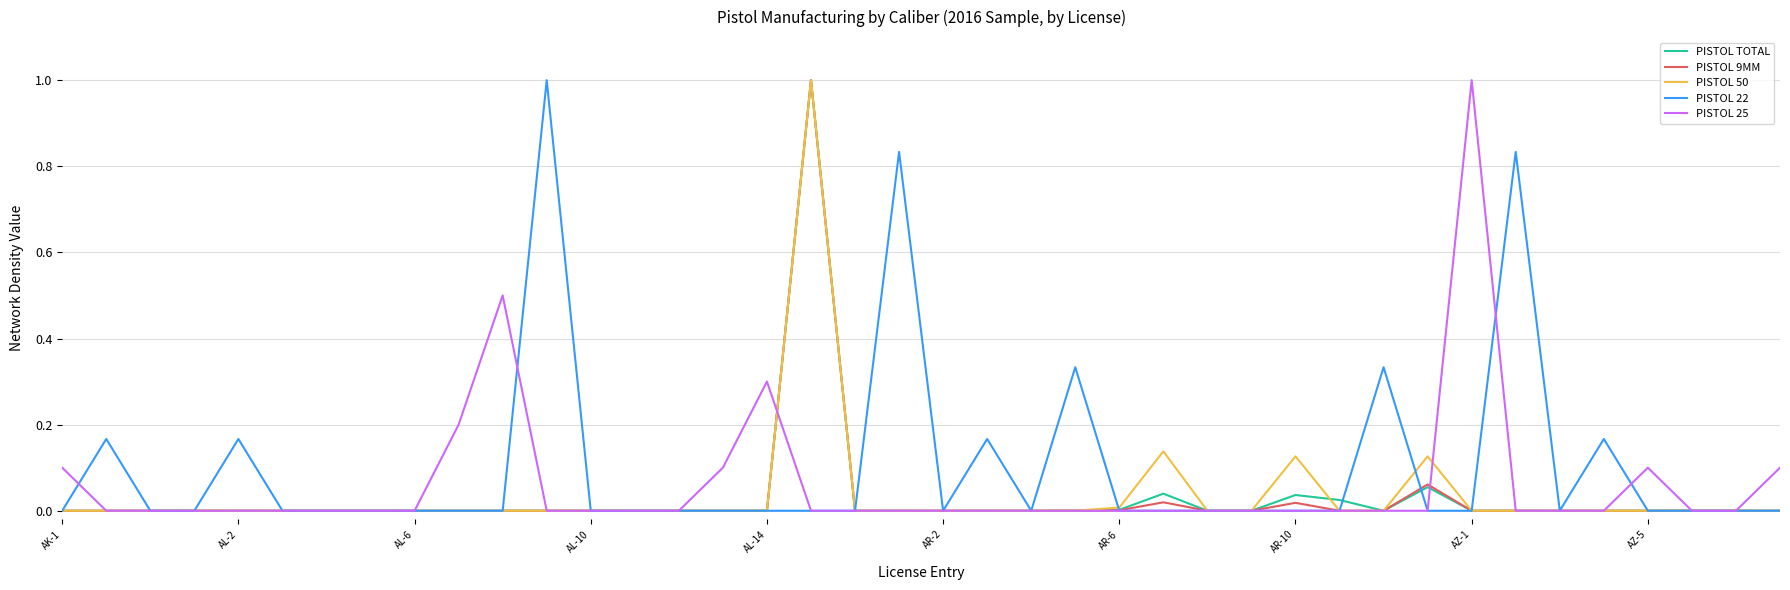

What are all the series names shown in the legend?

PISTOL TOTAL, PISTOL 9MM, PISTOL 50, PISTOL 22, PISTOL 25